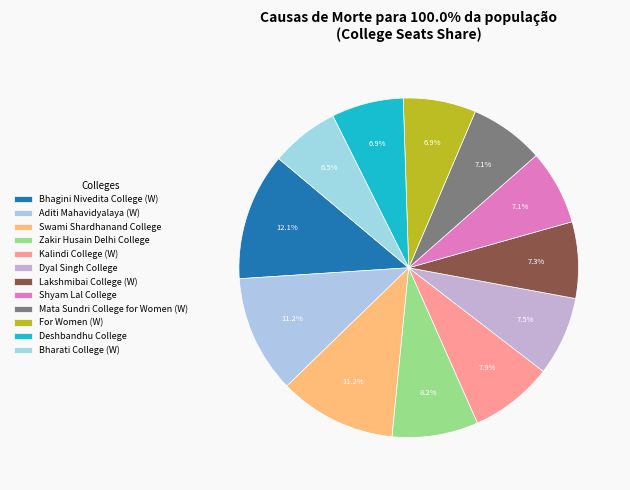

How many slices are in this pie chart?

12